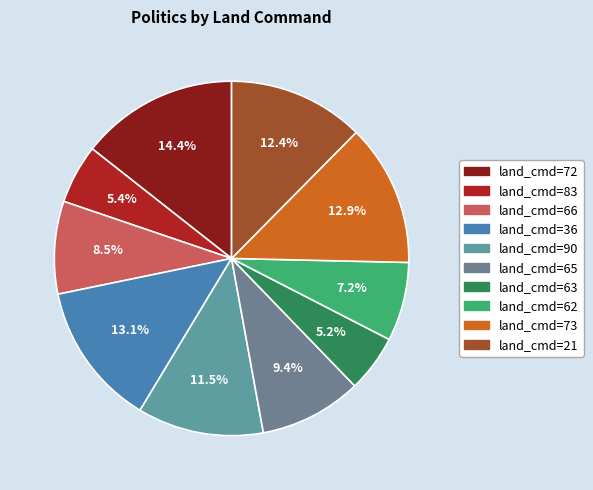

To the nearest percent, what is the difference between the largest and smallest slice percentages?

9%